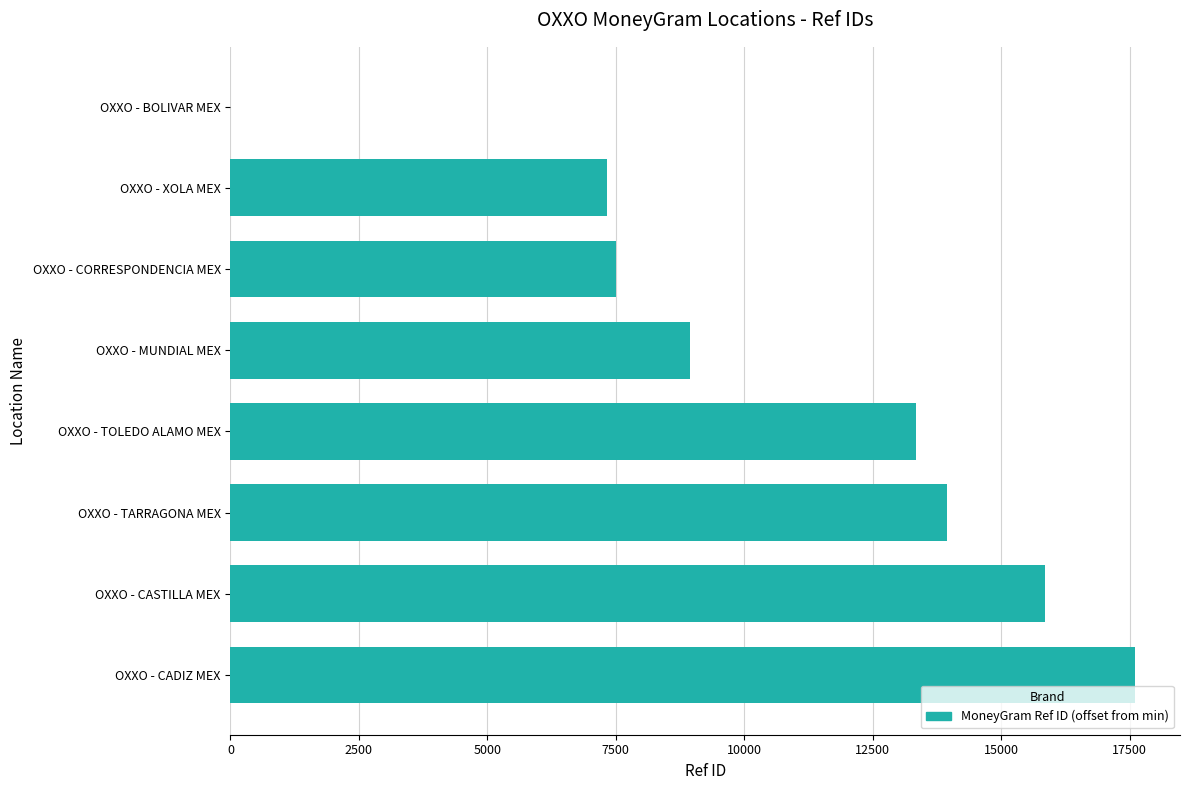

The value at OXXO - XOLA MEX is 7332. True or false?

True